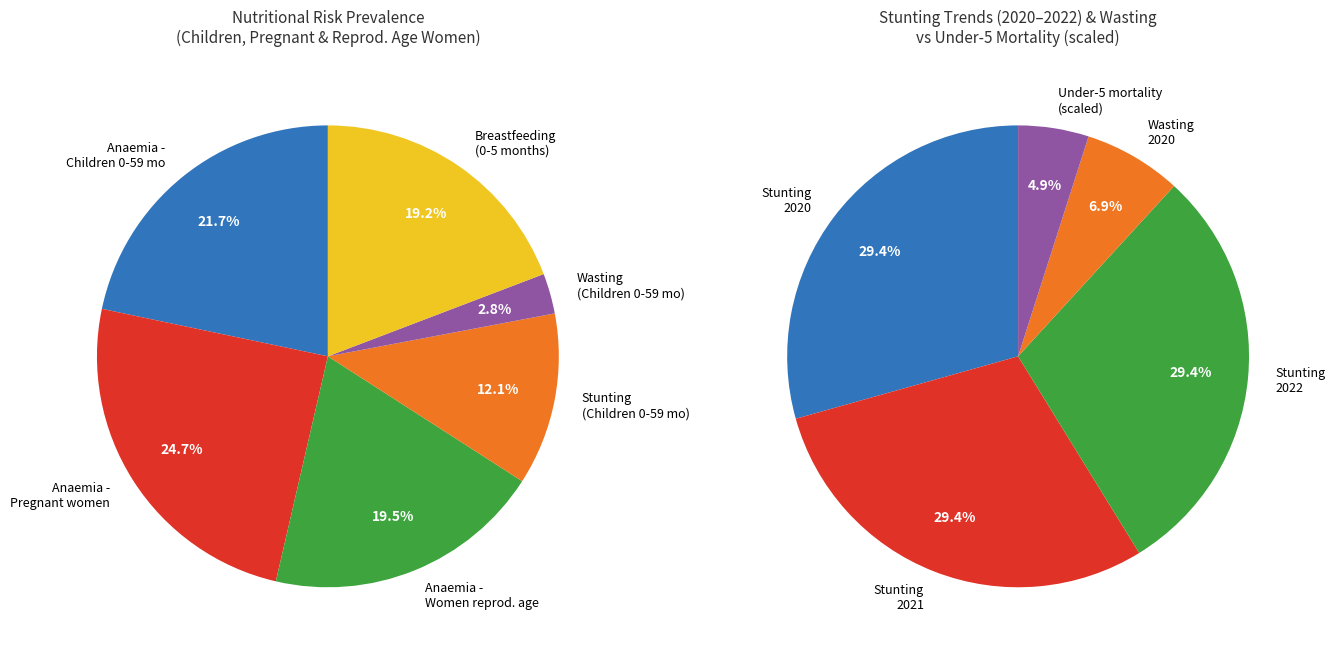

Which category has the biggest portion of the pie?

Anaemia - Pregnant women